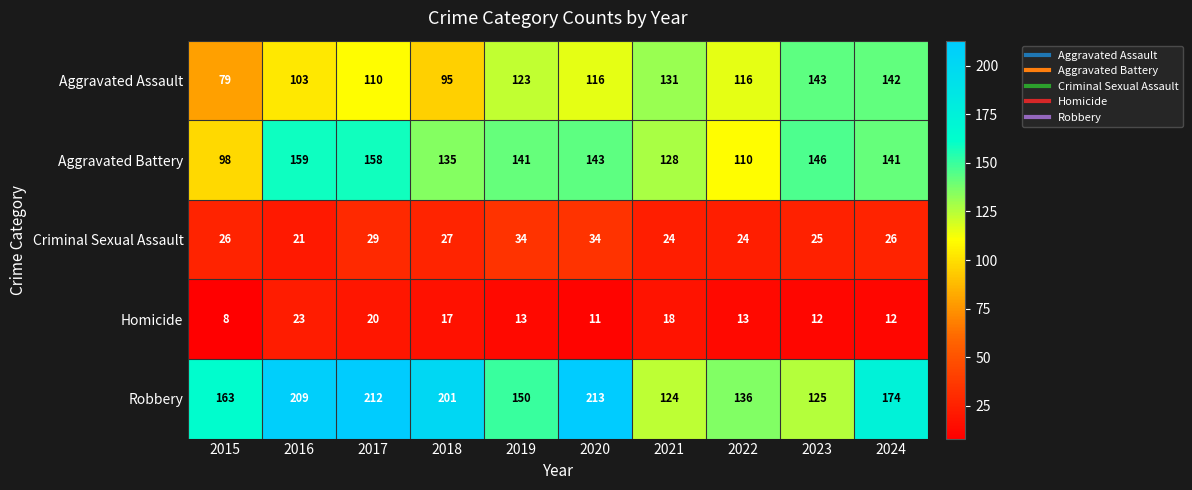

Which series changed the most between 2018 and 2023?

Robbery